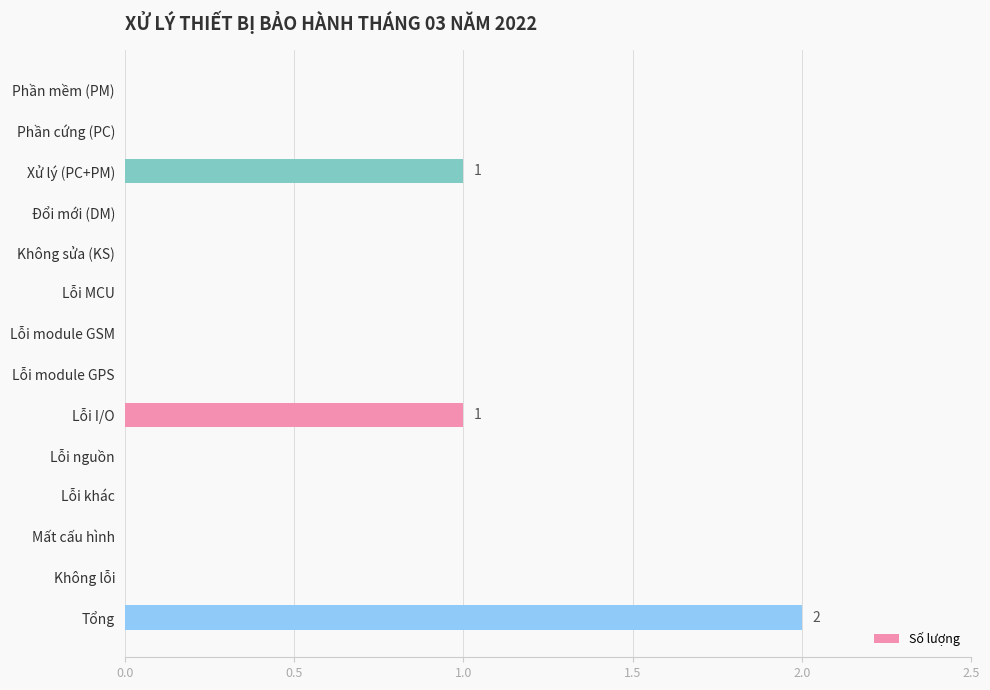

True or false: the data shows -1 at Không sửa (KS).

False